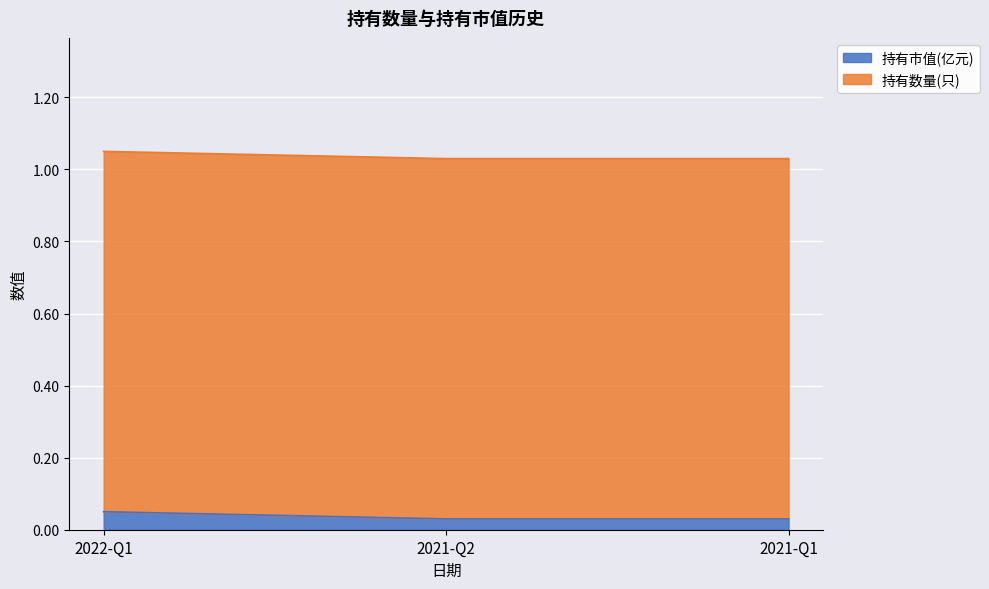

How many values are between 0 and 1?

3